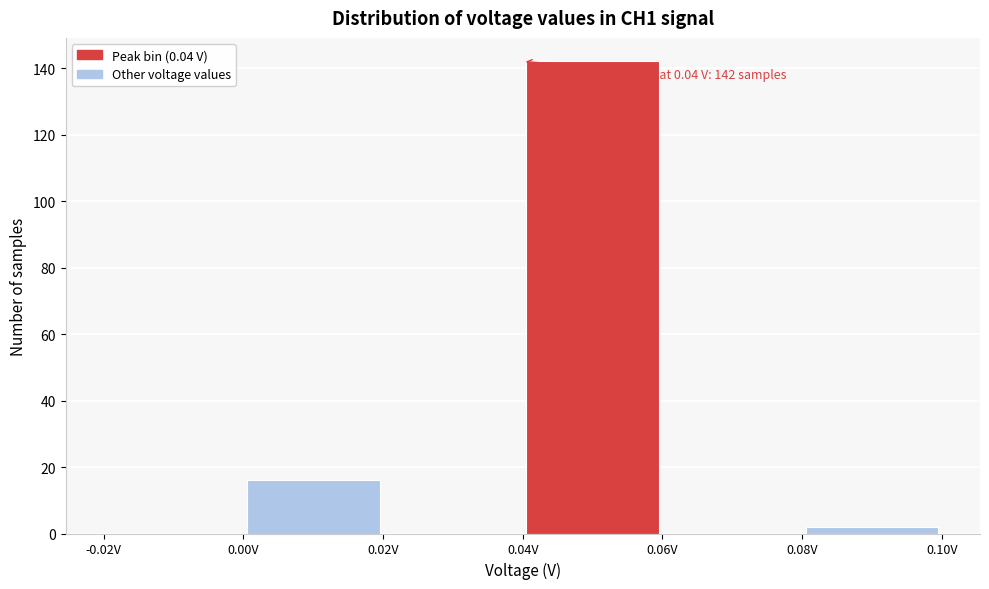

Over which range of the x-axis is the bar tallest?

0.04 to 0.06